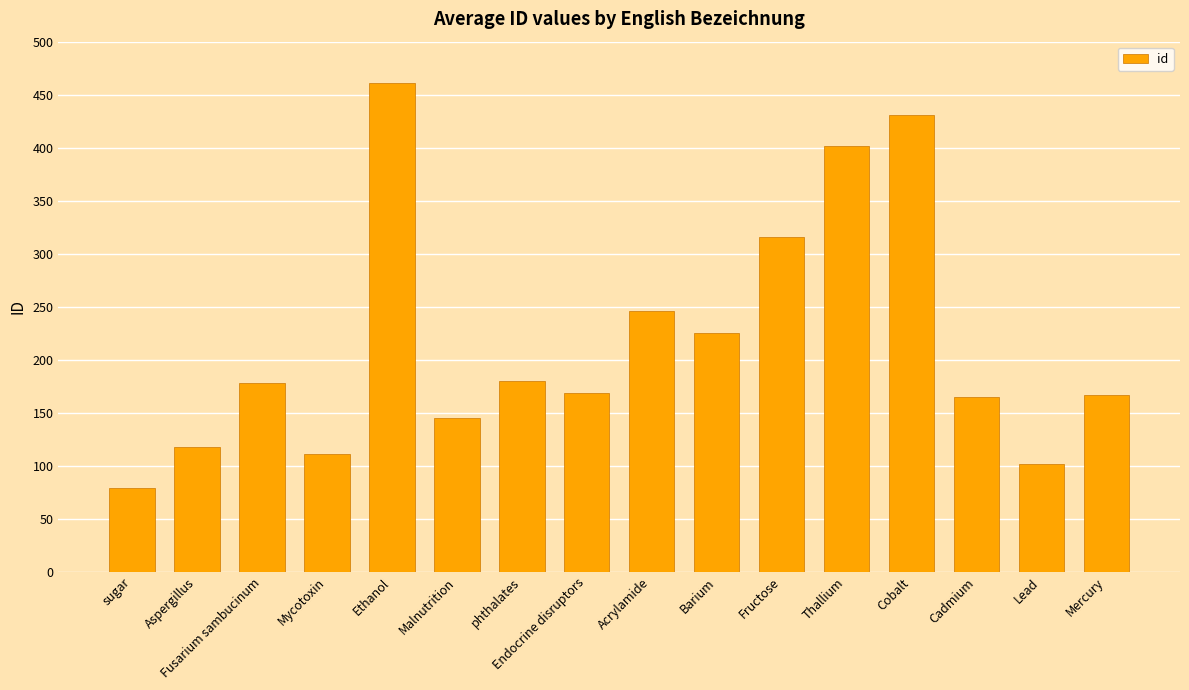

What is the difference between the maximum and minimum values?

382